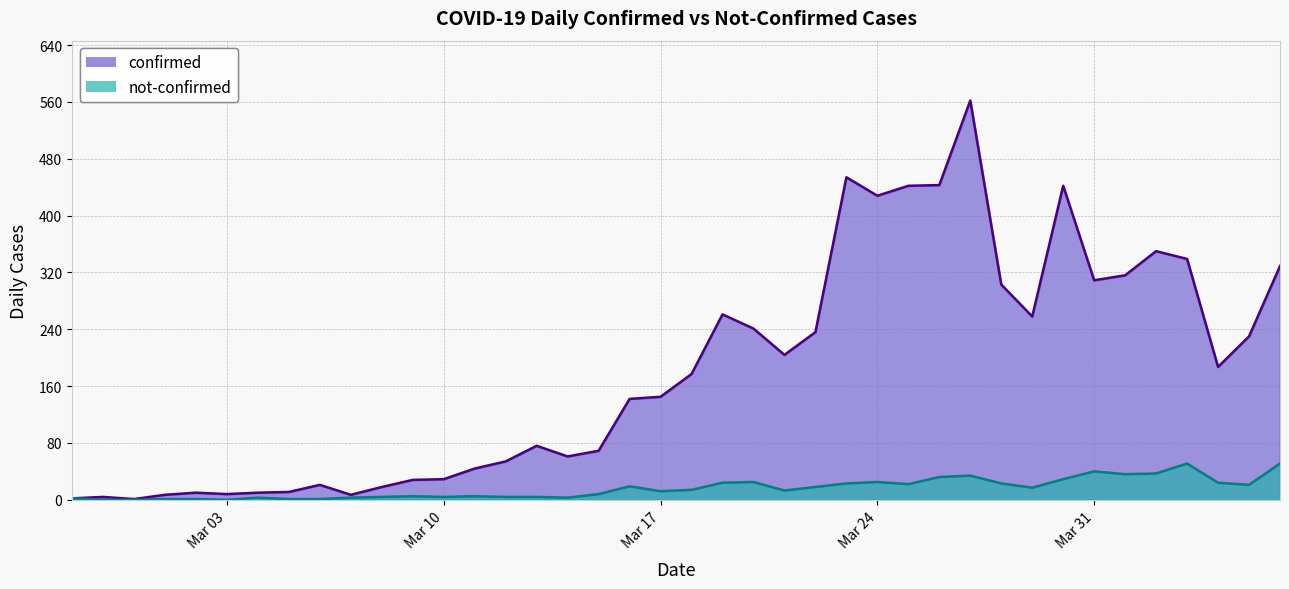

Reading right to left, what are all the values shown in this chart?

confirmed: 329	230	187	339	350	316	309	442	258	303	562	443	442	428	454	236	204	241	261	177	145	142	69	61	76	54	44	29	28	18	7	21	11	10	8	10	7	1	4	2
not-confirmed: 51	21	24	51	37	36	40	29	17	23	34	32	22	25	23	18	13	25	24	14	12	19	8	3	4	4	5	4	5	4	3	1	1	3	0	1	1	0	0	2